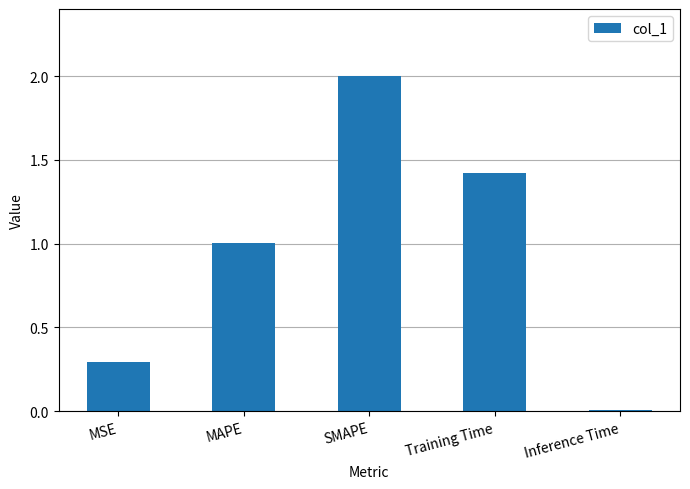

What is the difference between the values at Training Time and MSE?

1.1